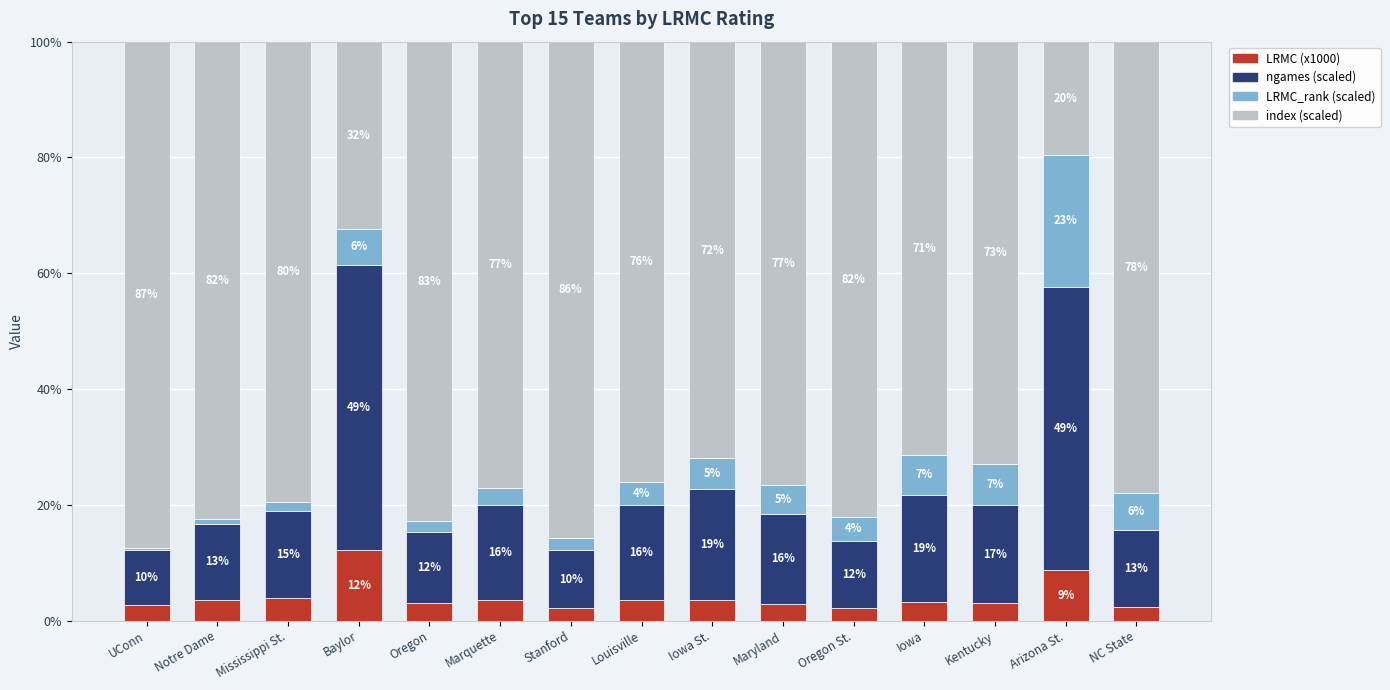

What is the sum of all LRMC (x1000) values?

60.2